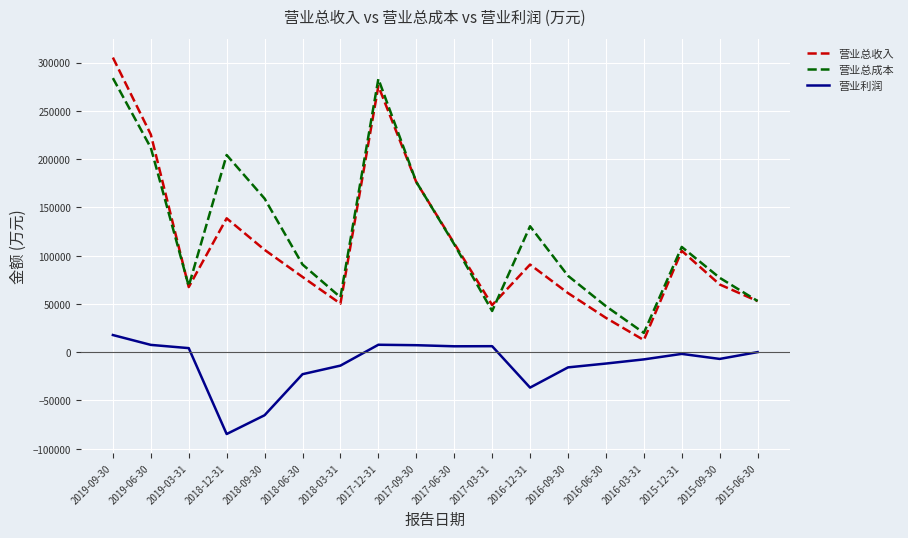

True or false: 营业总收入 and 营业总成本 cross at least once.

True